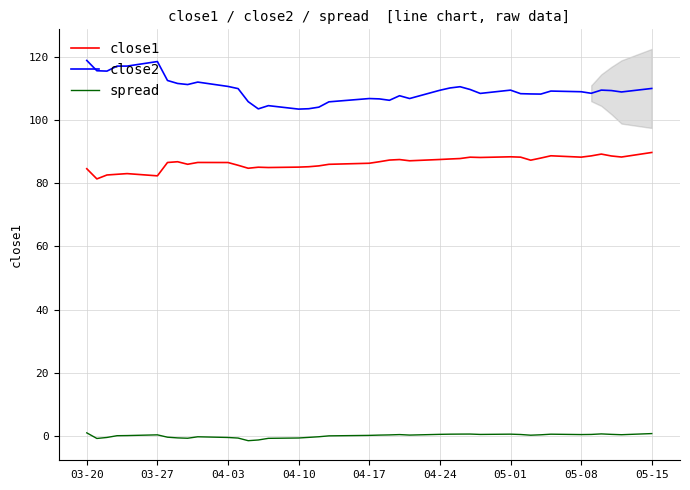

At how many categories does at least one series exceed 101?

40